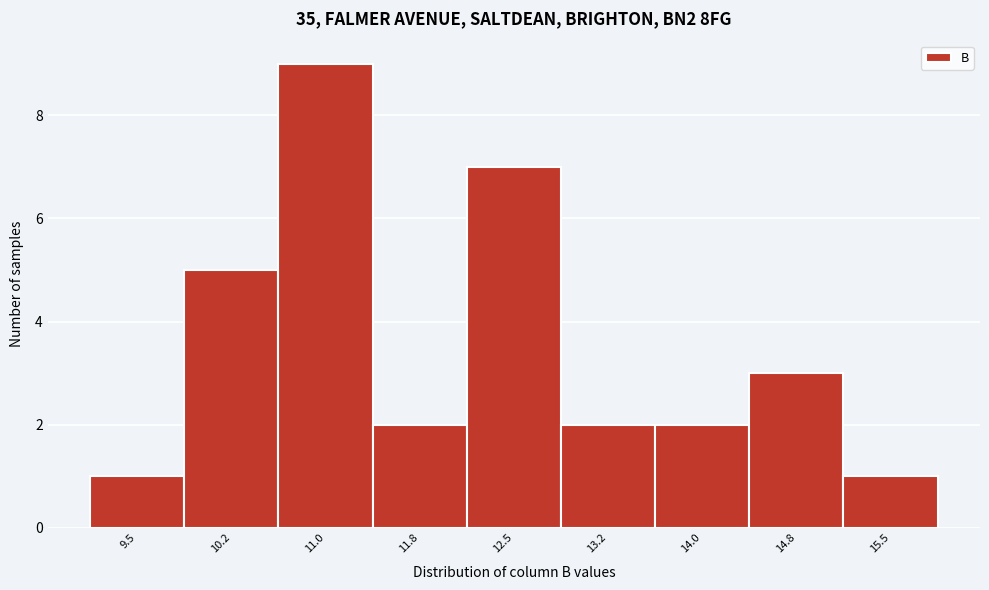

Reading left to right, extract all data points from this chart.

9.5=1	10.2=5	11.0=9	11.8=2	12.5=7	13.2=2	14.0=2	14.8=3	15.5=1